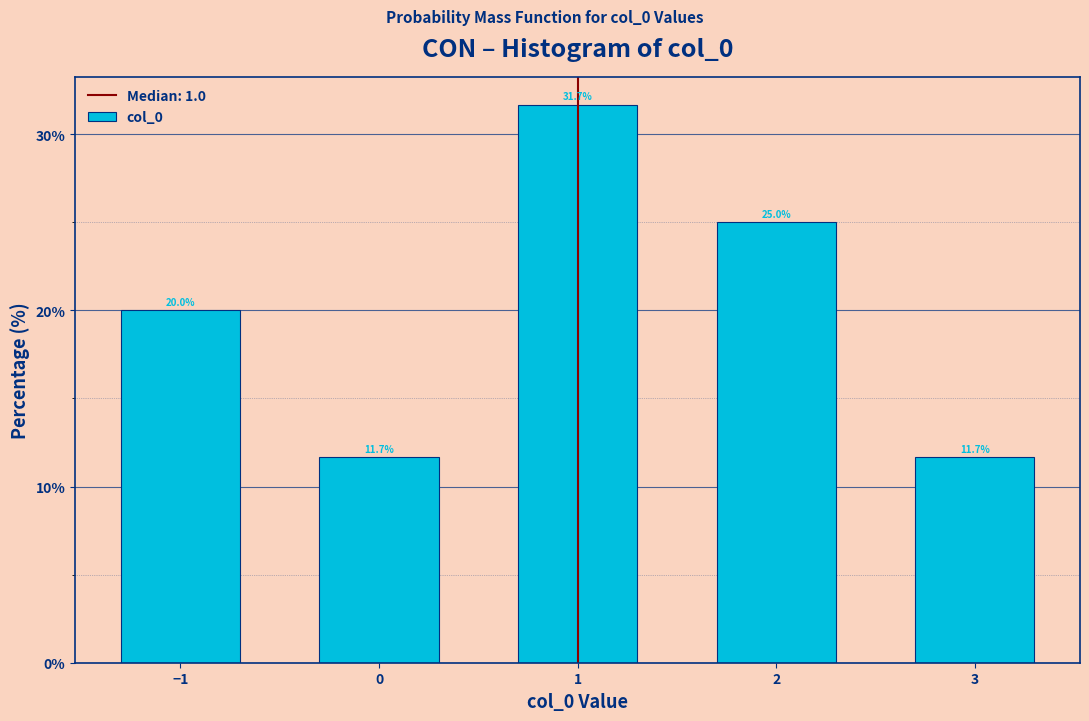

Reading left to right, extract all data points from this chart.

20.0	11.7	31.7	25.0	11.7